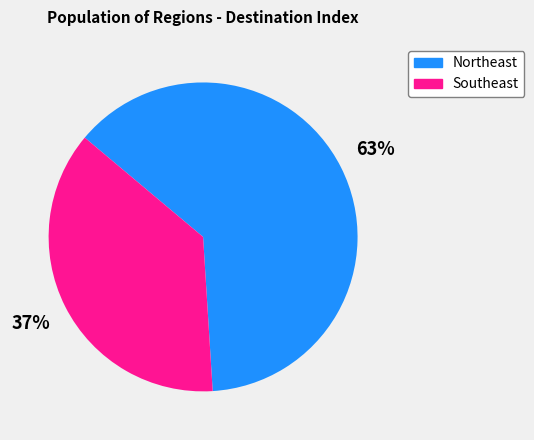

To the nearest percent, what is the combined percentage of Northeast and Southeast?

100%